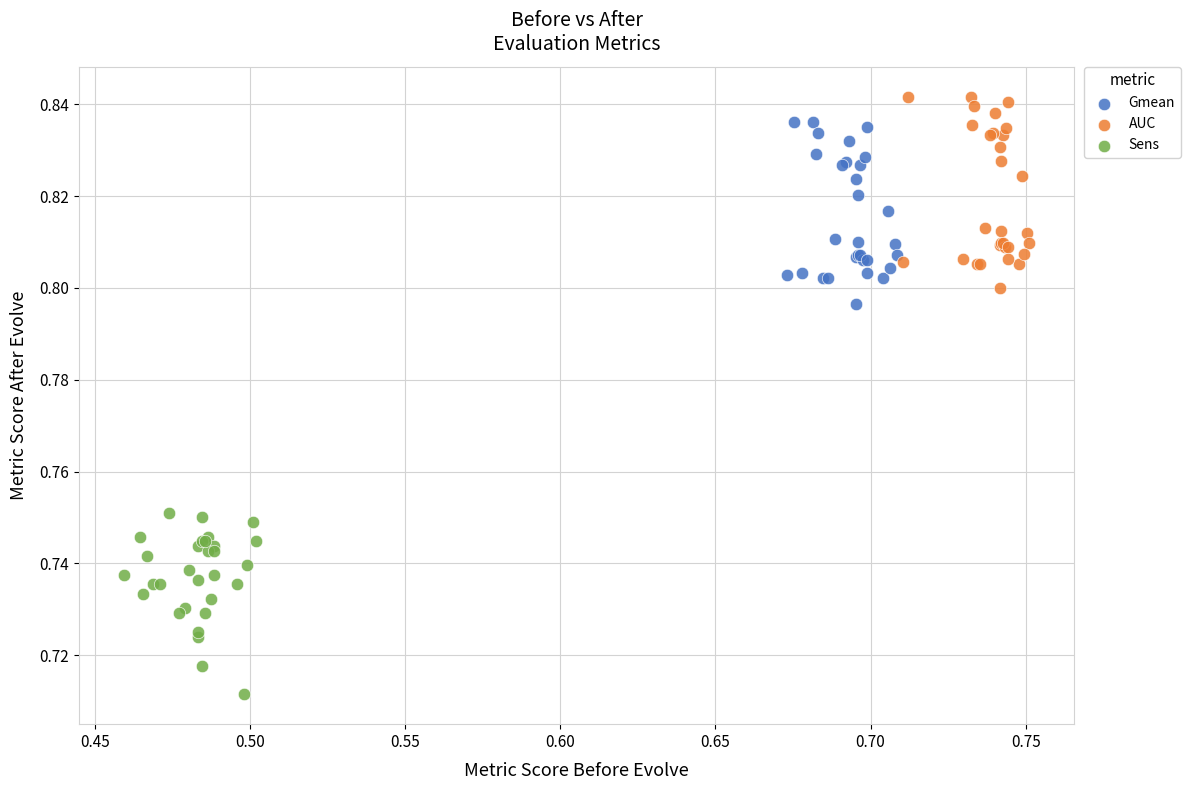

Which series reaches the minimum Y coordinate?

Sens